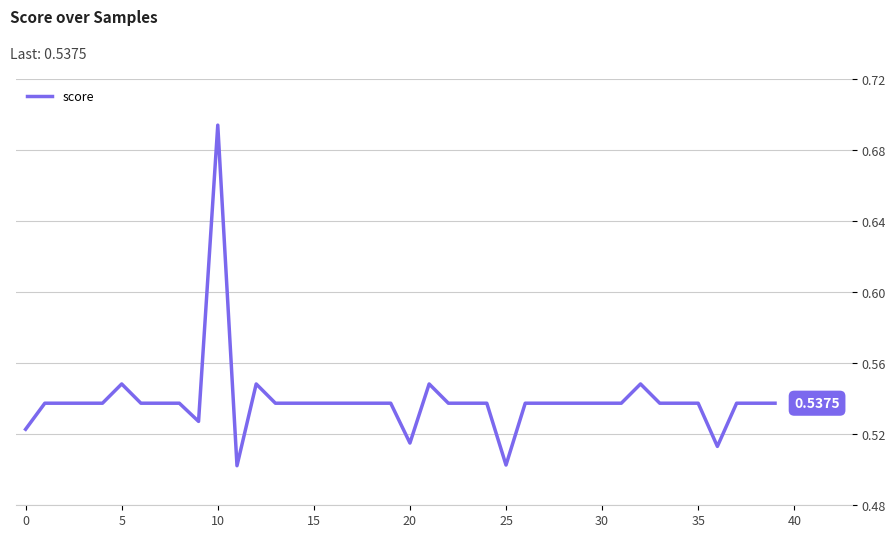

What is the label of the 17th point from the left?

16